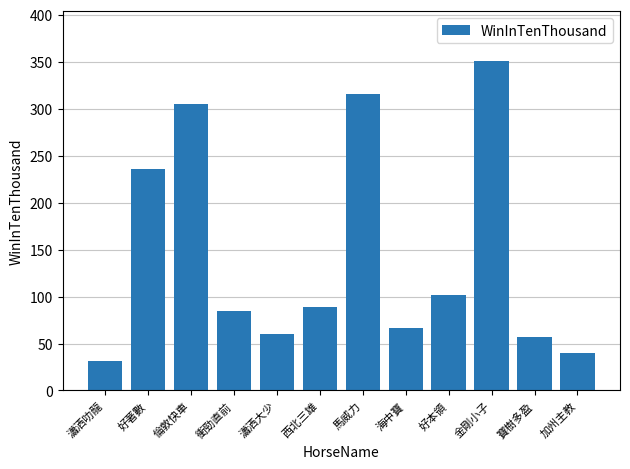

At which category does the chart reach its peak across all series?

金剛小子